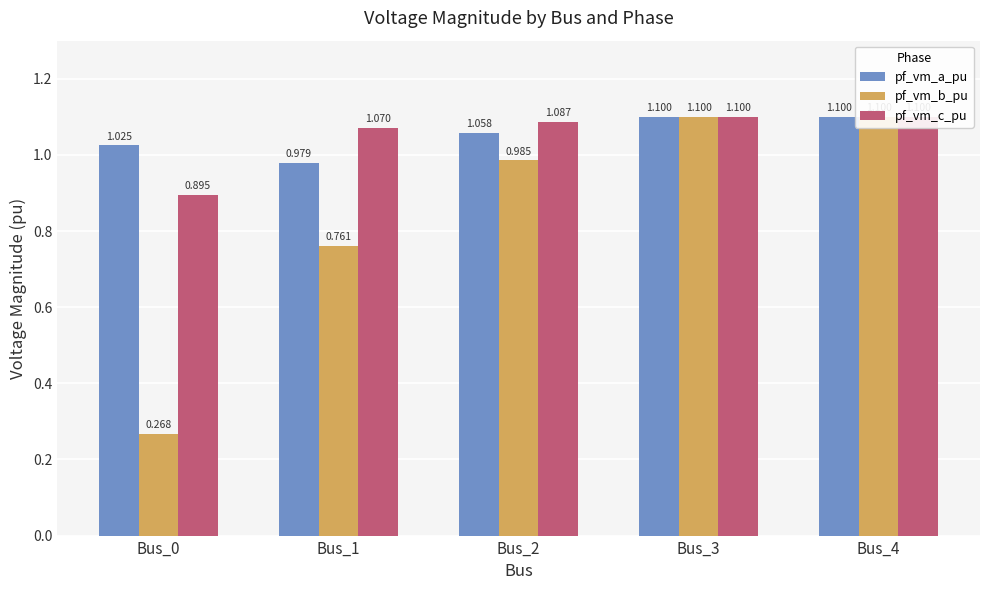

Is it true that pf_vm_b_pu equals 0.3 at Bus_0?

True